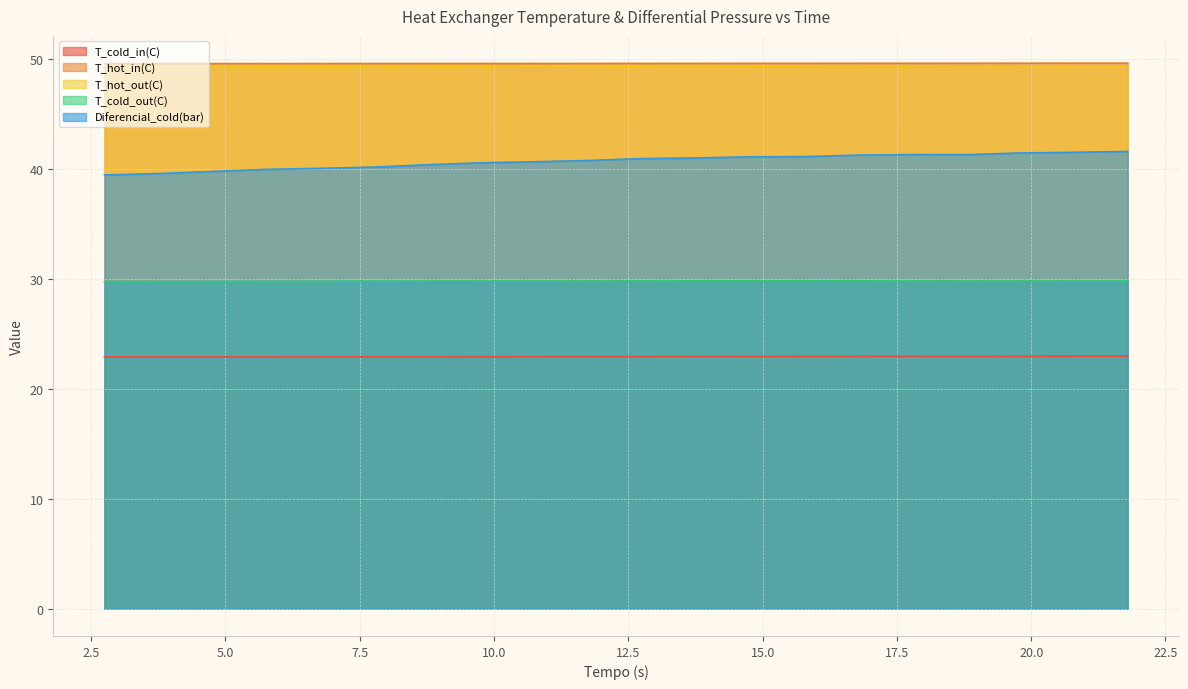

What are all the series names shown in the legend?

T_cold_in(C), T_hot_in(C), T_hot_out(C), T_cold_out(C), Diferencial_cold(bar)